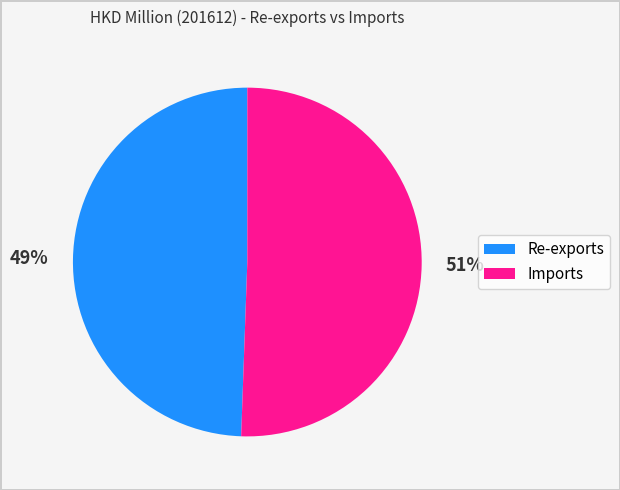

What is the ratio of the value at Re-exports to the value at Imports?

1.0